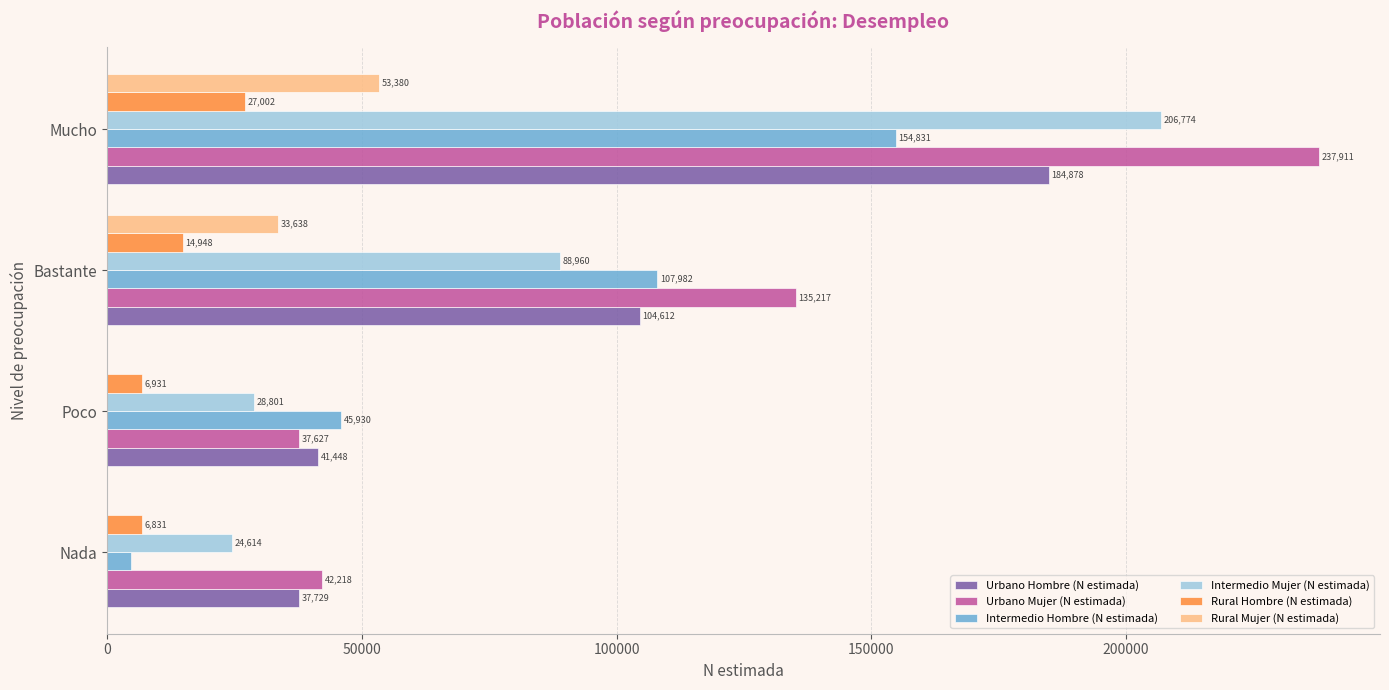

The Urbano Mujer (N estimada) series shows 347976 at Mucho. True or false?

False